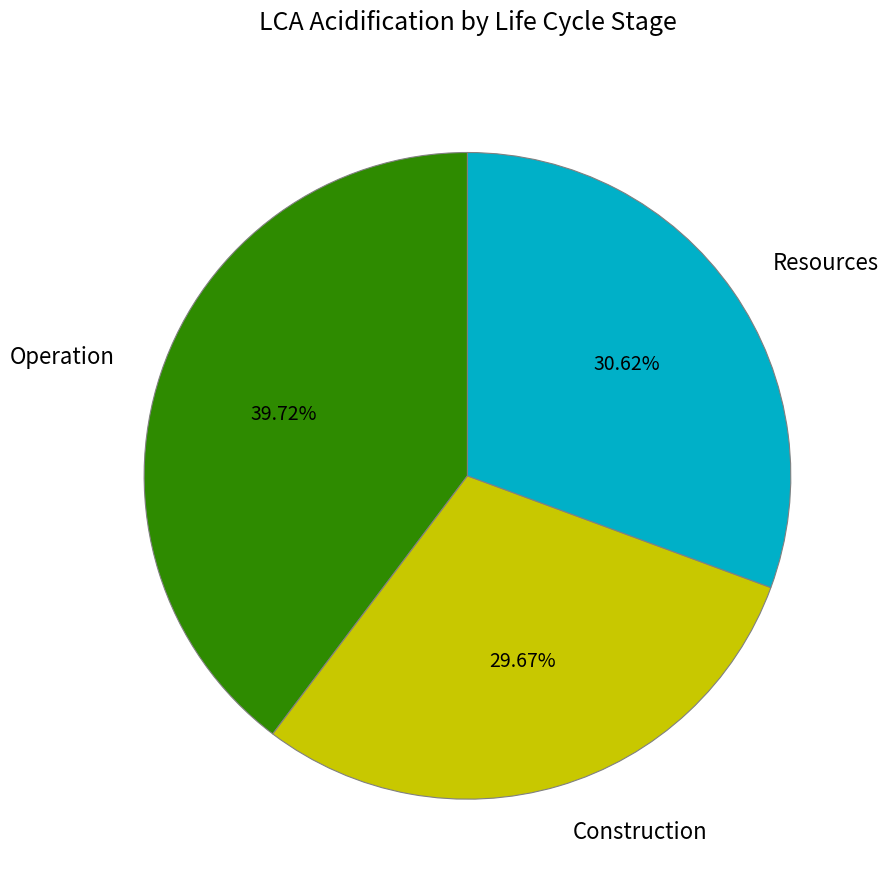

Combined, what portion of the pie is Resources and Construction?

60.3%